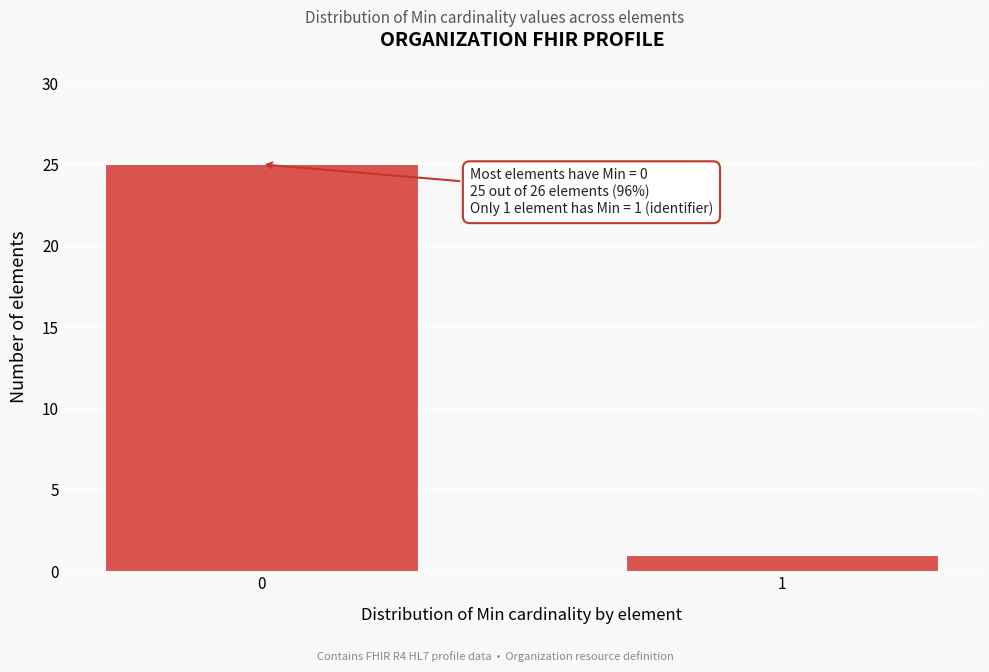

Reading left to right, what are all the values shown in this chart?

0=25	1=1